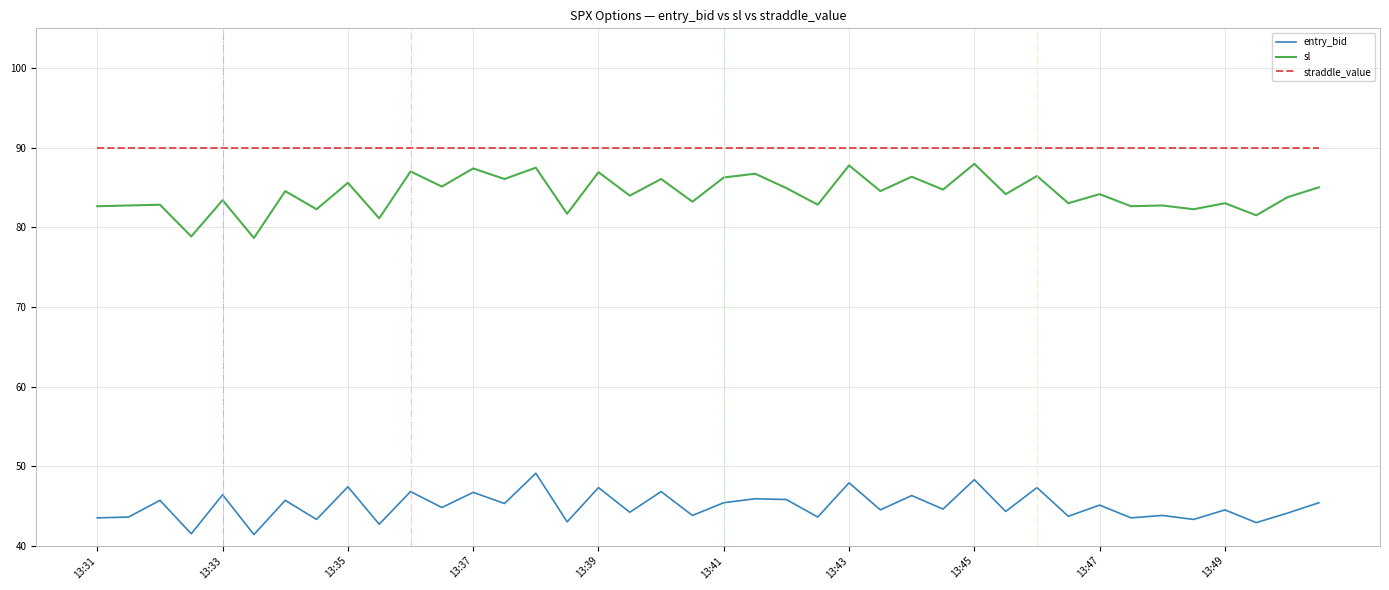

What is the smallest value displayed?

41.4